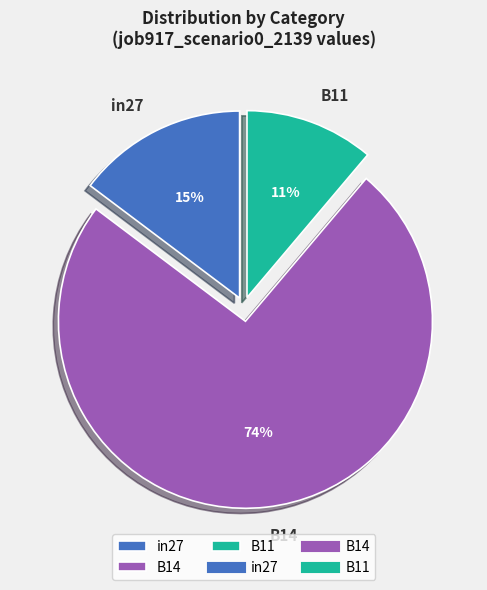

Which category has the biggest portion of the pie?

B14